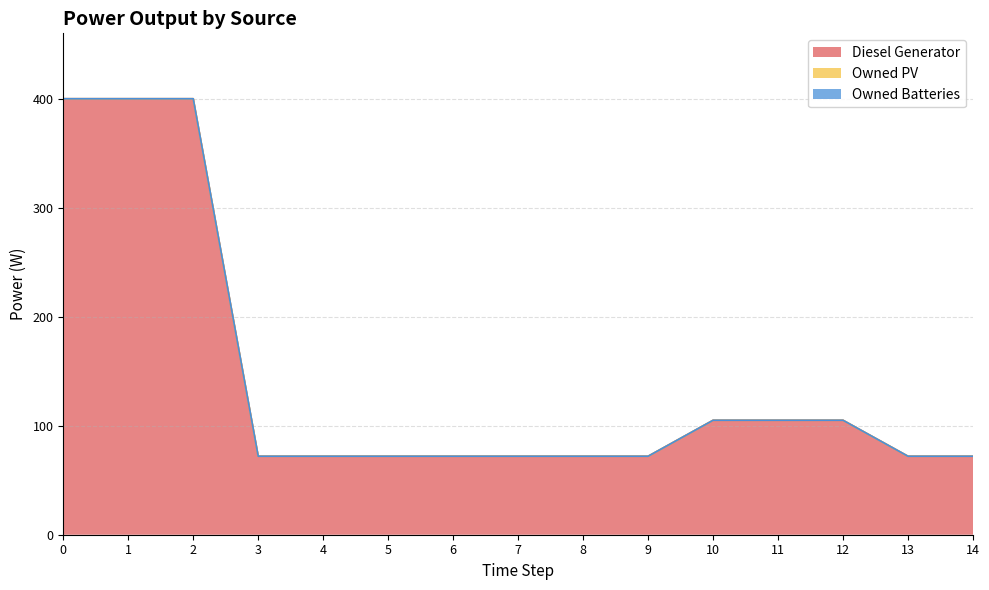

Reading left to right, list all the values displayed in this chart.

Diesel Generator: 0=400	1=400	2=400	3=72	4=72	5=72	6=72	7=72	8=72	9=72	10=105	11=105	12=105	13=72	14=72
Owned PV: 0=0	1=0	2=0	3=0	4=0	5=0	6=0	7=0	8=0	9=0	10=0	11=0	12=0	13=0	14=0
Owned Batteries: 0=0	1=0	2=0	3=0	4=0	5=0	6=0	7=0	8=0	9=0	10=0	11=0	12=0	13=0	14=0